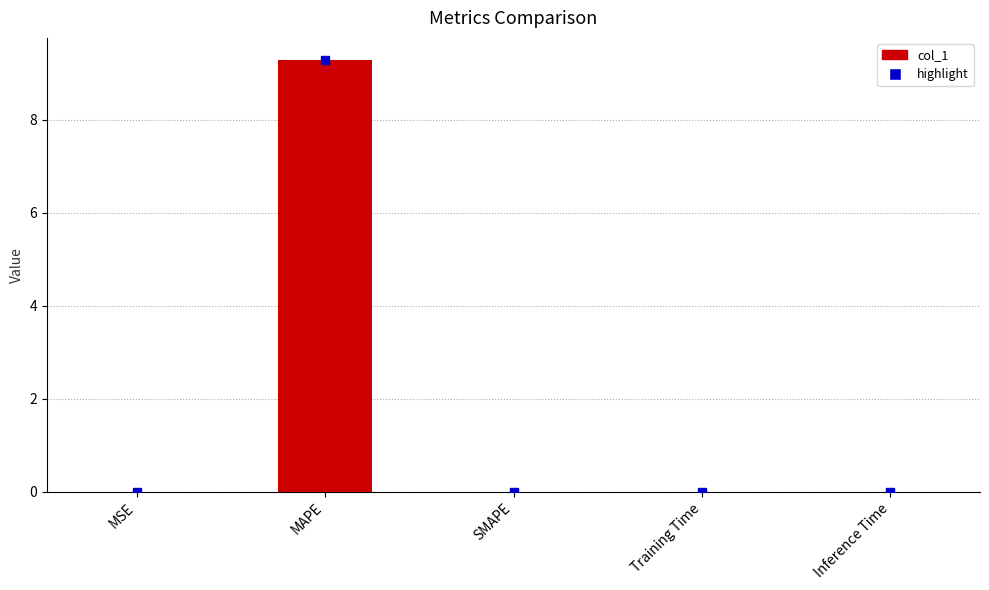

Which category has the highest value across all series?

MAPE